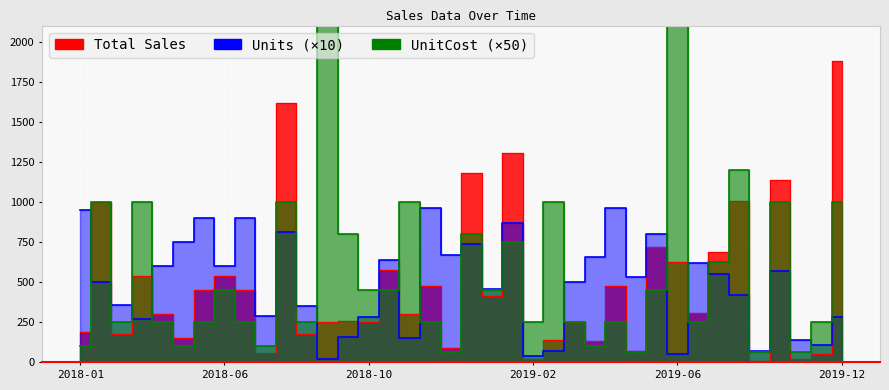

How many interior local peaks does the Units series have?

11